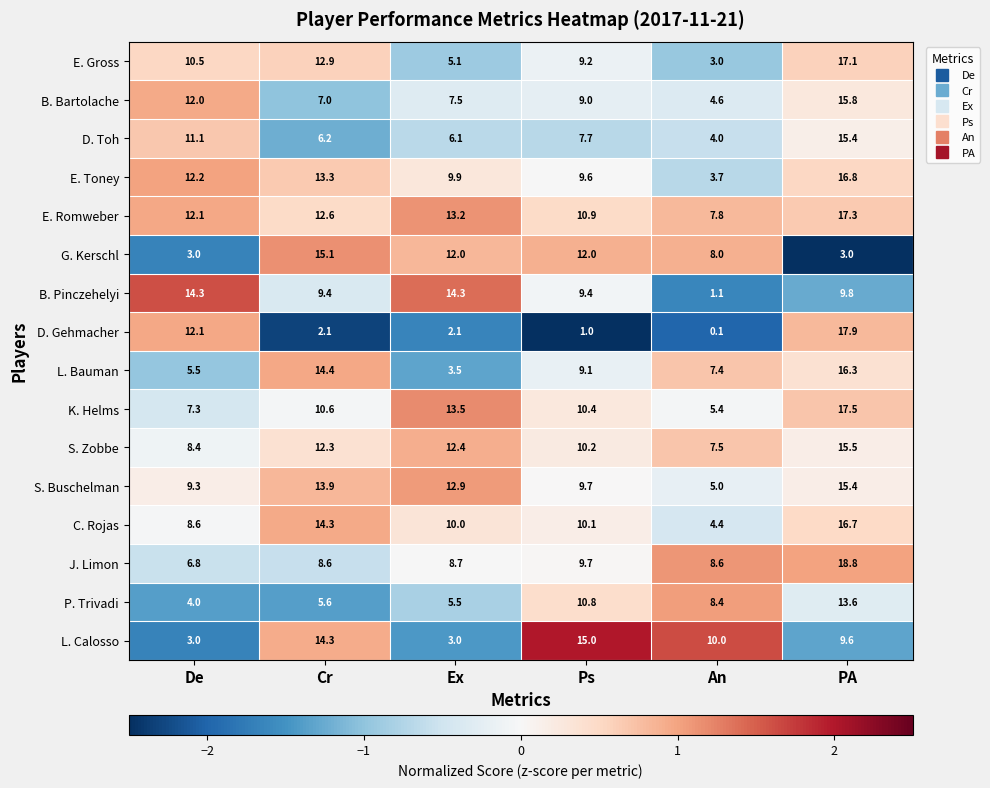

List the labels in order of K. Helms value, largest first.

PA, Ex, Cr, Ps, De, An